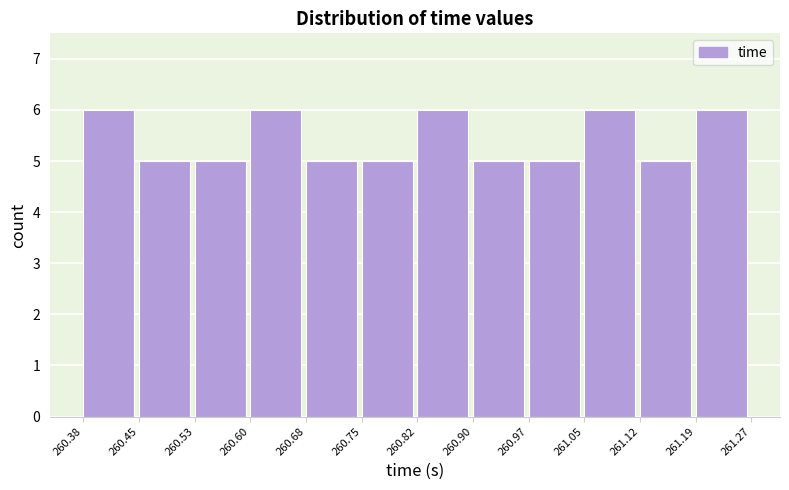

How tall is the bar that spans 261.05 to 261.12 on the x-axis? The values are not printed on the chart, so give them approximately, as read against the axis.

6